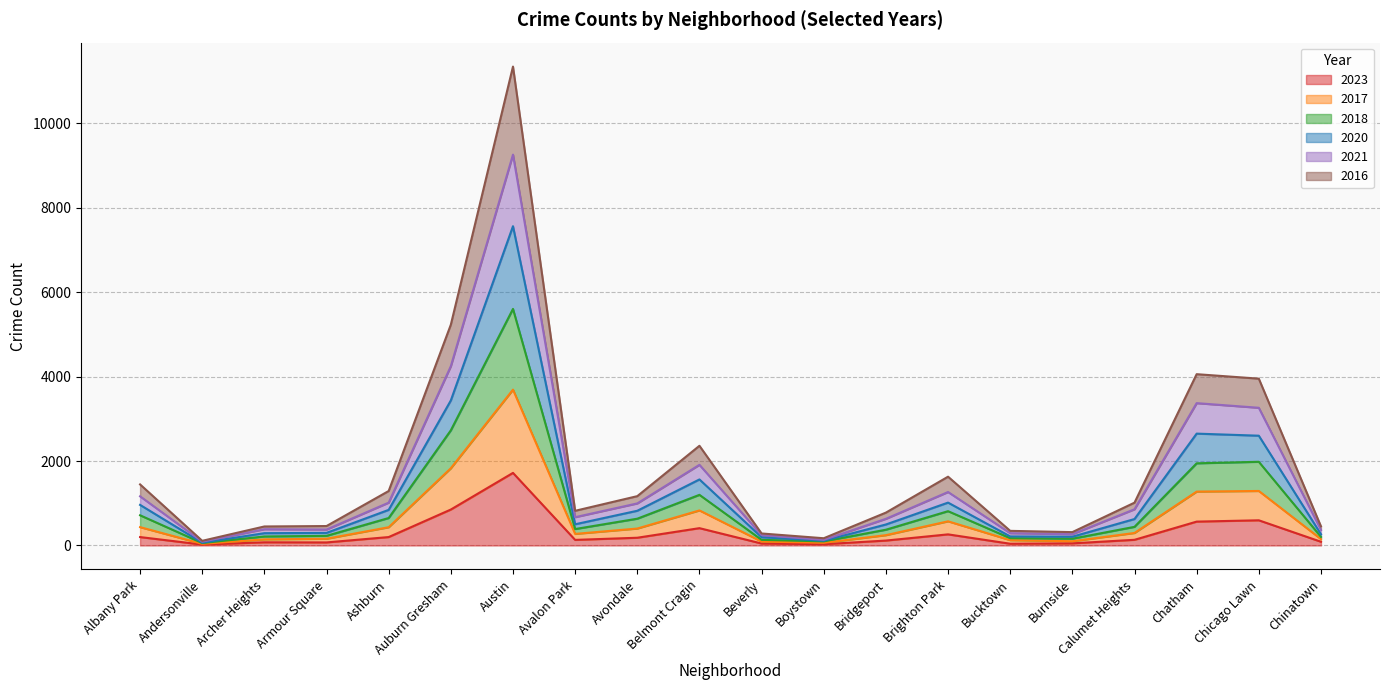

At which category is the sum across all series the highest?

Austin